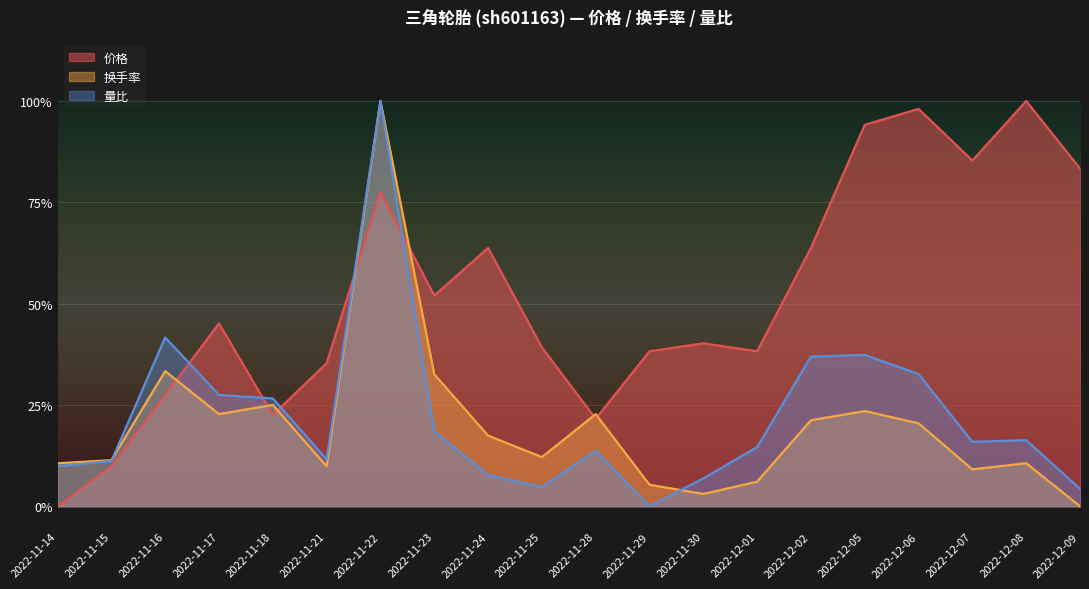

How many values in 价格 are above zero?

19